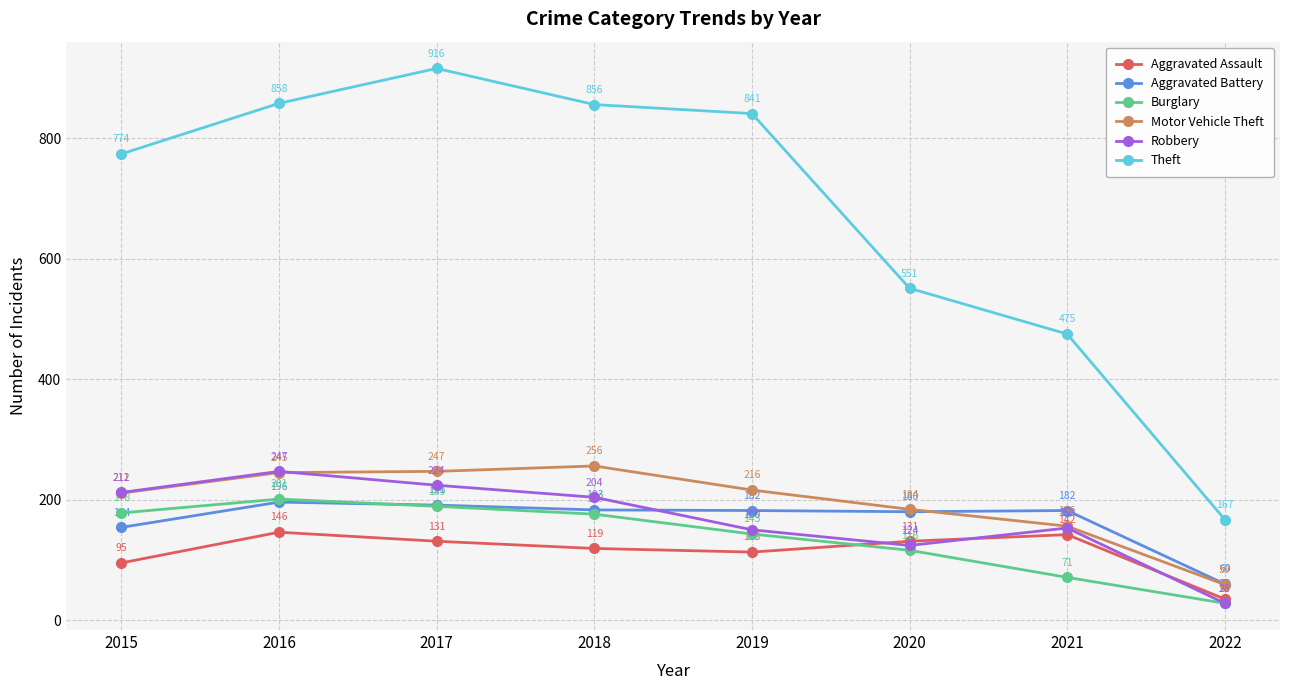

At which category does Theft reach its first local peak?

2017